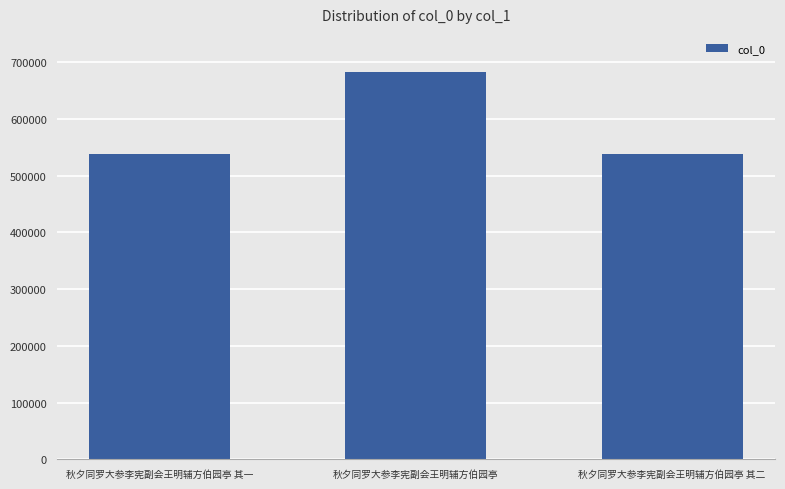

The value at 秋夕同罗大参李宪副会王明辅方伯园亭 is 940986. True or false?

False